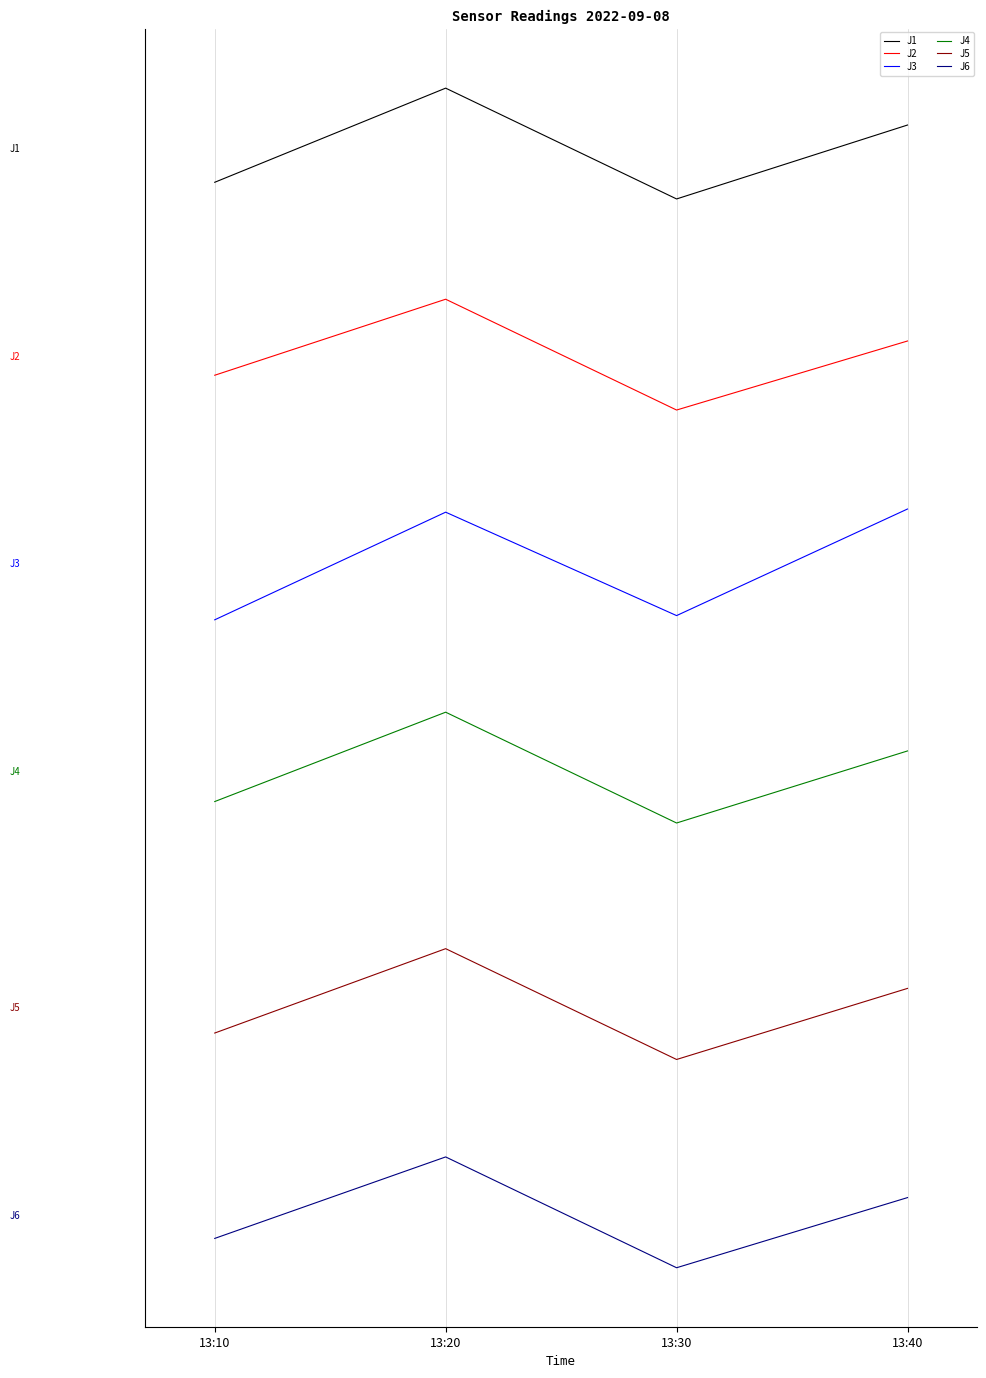

Reading left to right, transcribe all the data shown in this chart.

J1: 47.6	54.4	46.4	51.7
J2: 33.6	39.1	31.1	36.1
J3: 16.0	23.8	16.3	24.0
J4: 2.9	9.3	1.3	6.5
J5: -13.9	-7.8	-15.8	-10.6
J6: -28.7	-22.8	-30.8	-25.7